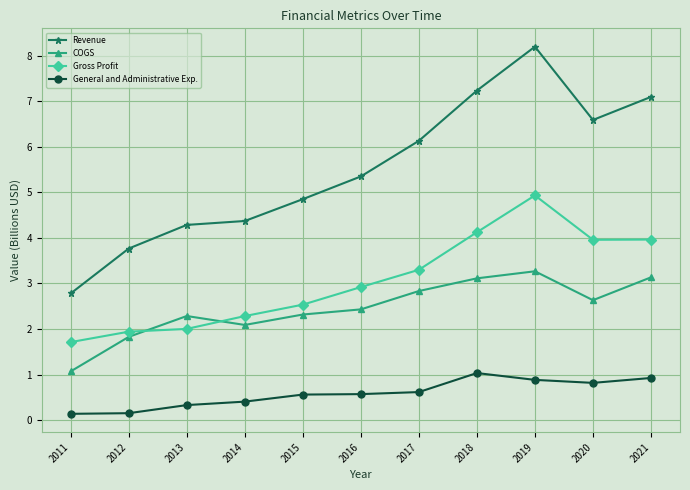

True or false: Revenue and General and Administrative Exp. intersect in this chart.

False